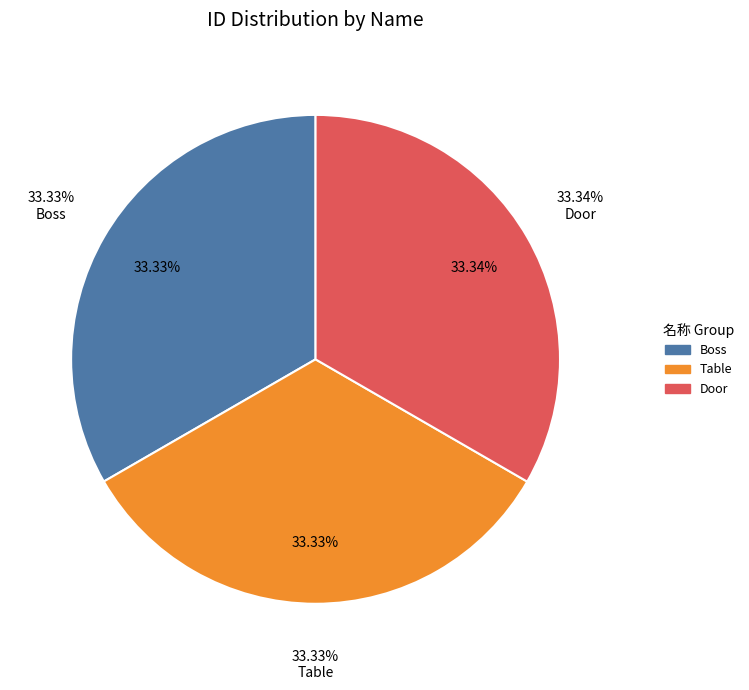

The Boss slice represents 33% of the pie. True or false?

True